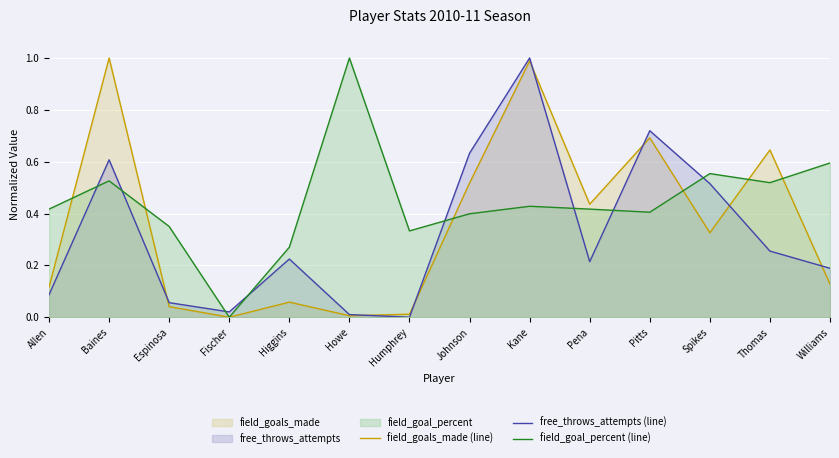

How many distinct data groups are displayed?

3